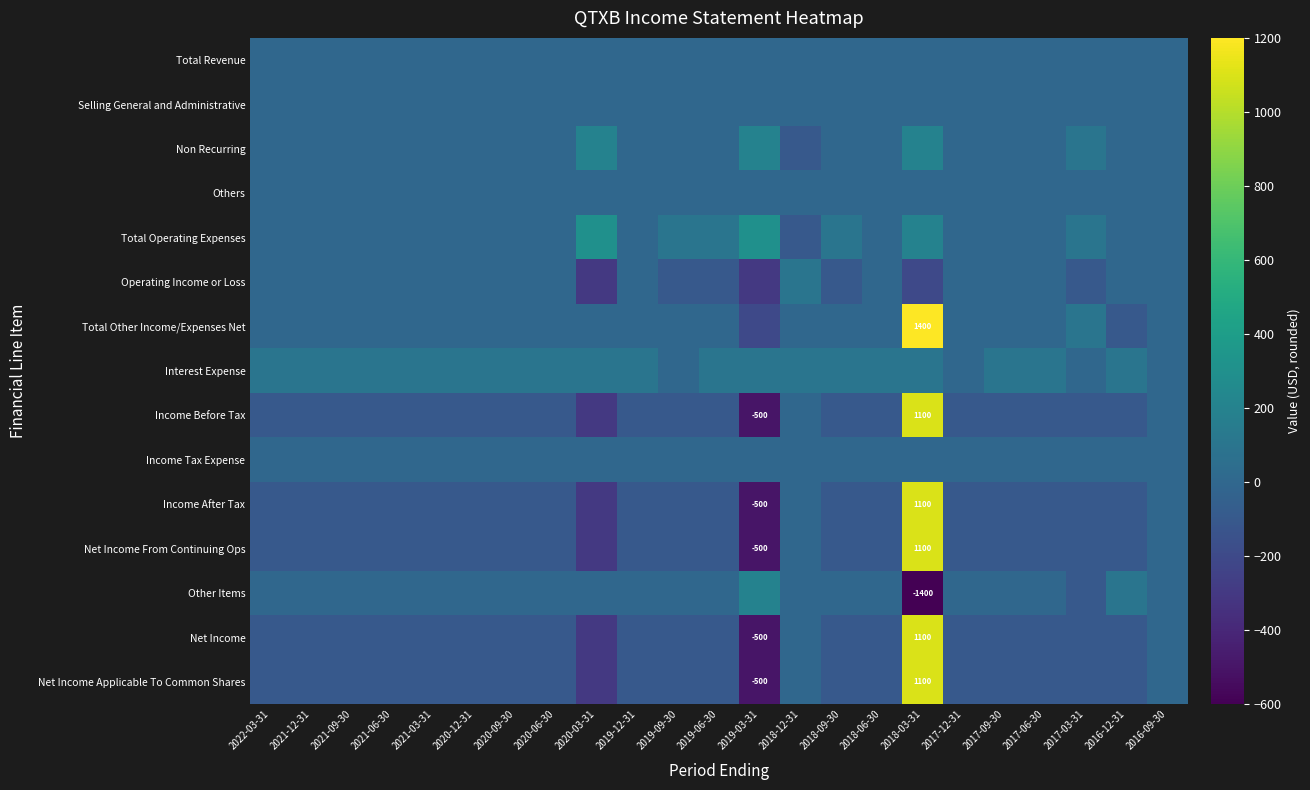

What is the difference between the highest and lowest values at 2019-03-31?

800